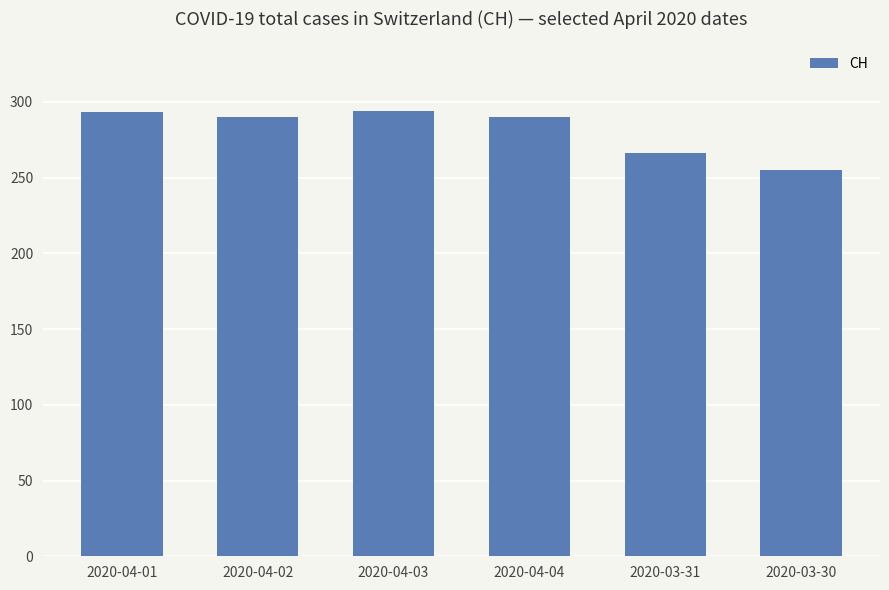

What is the ratio of the value at 2020-03-31 to the value at 2020-04-01?

0.9